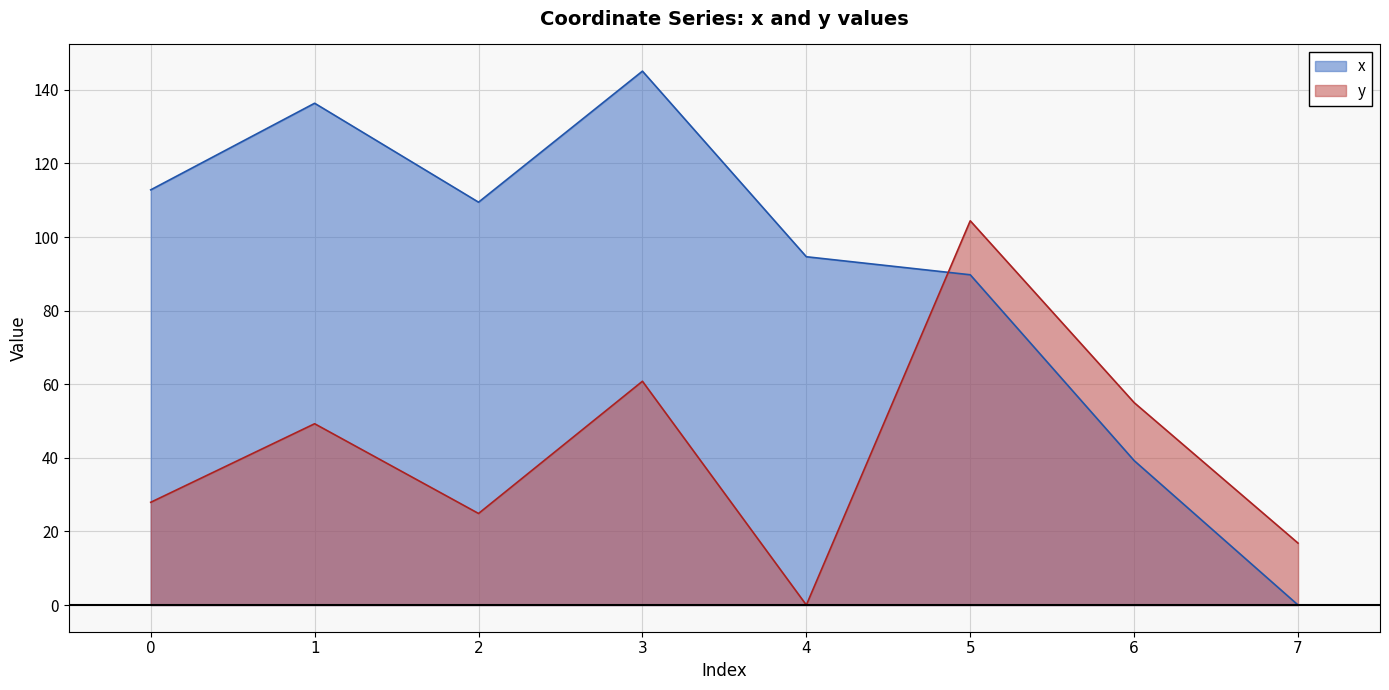

At which label does y reach its minimum?

4